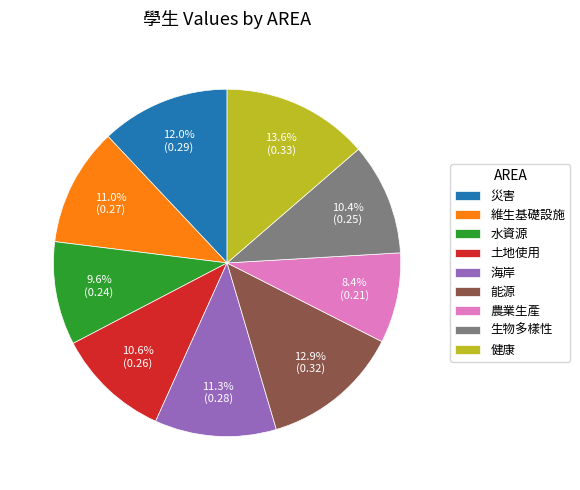

How many segments does this pie chart have?

9